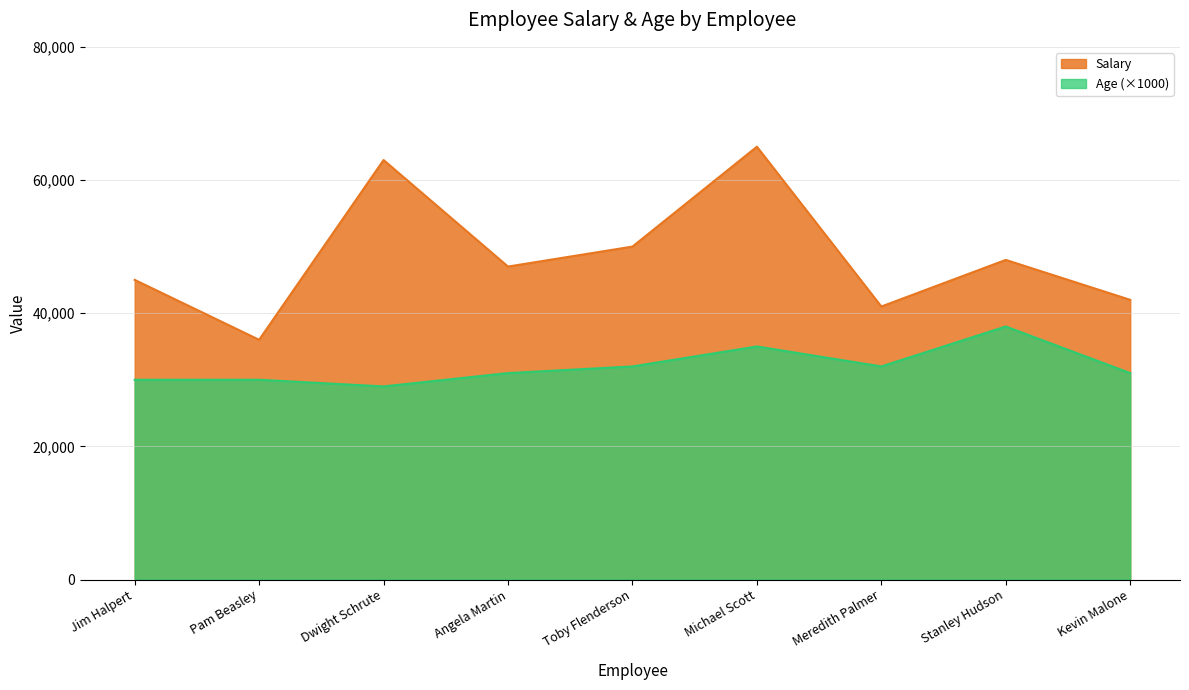

True or false: Age has a value of 30000 at Jim Halpert.

True